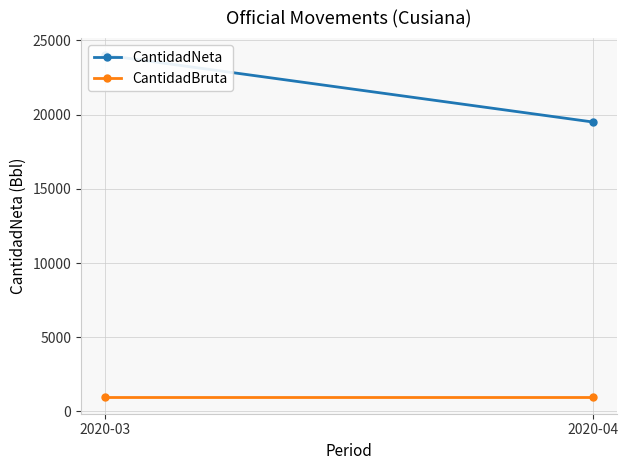

What is the value of the CantidadBruta point at the 1st from the left?

1000